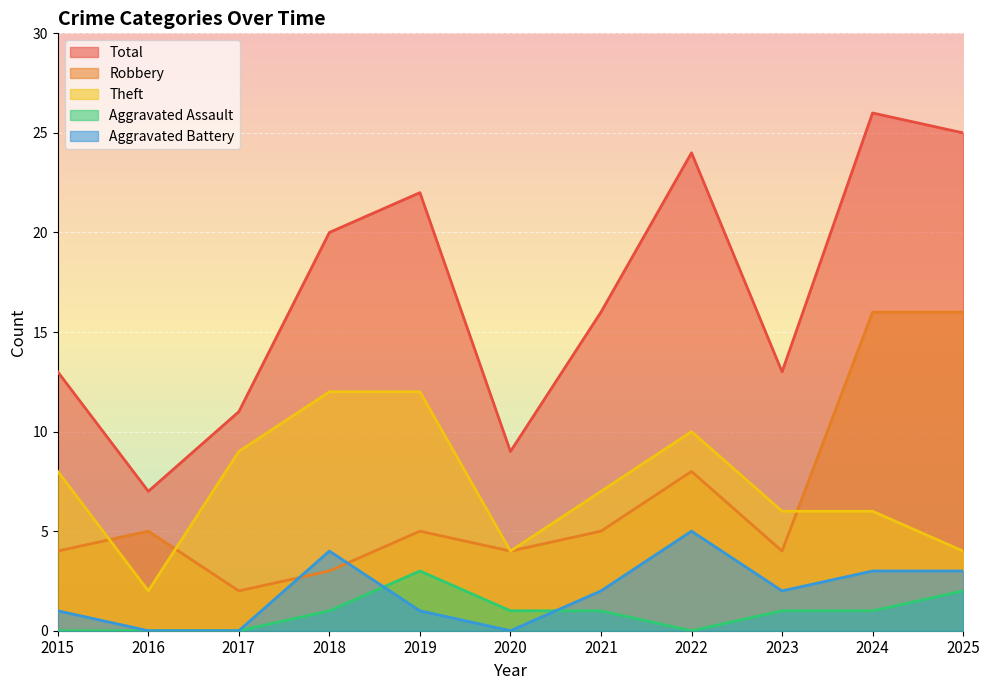

True or false: Aggravated Battery and Total intersect in this chart.

False